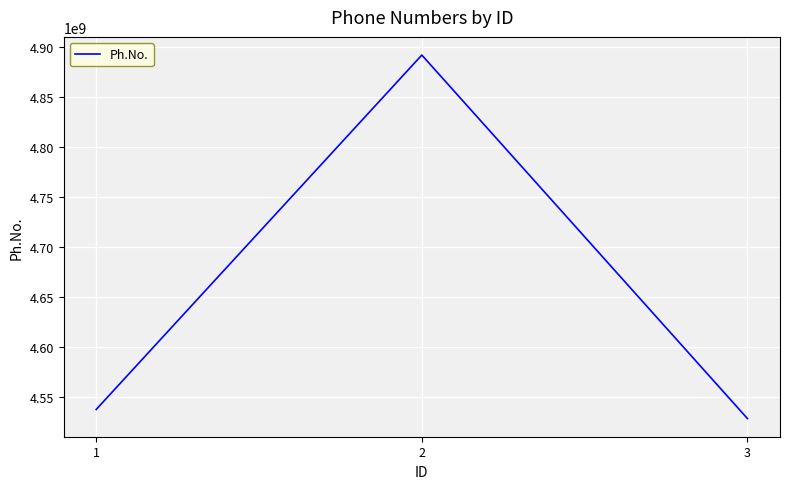

How many values are below 4537829158?

1